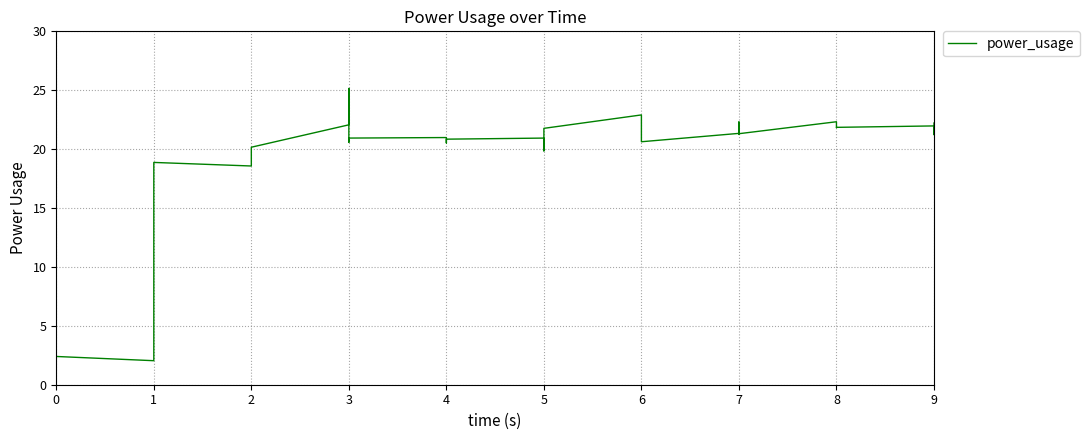

How many lines are shown in the chart?

1